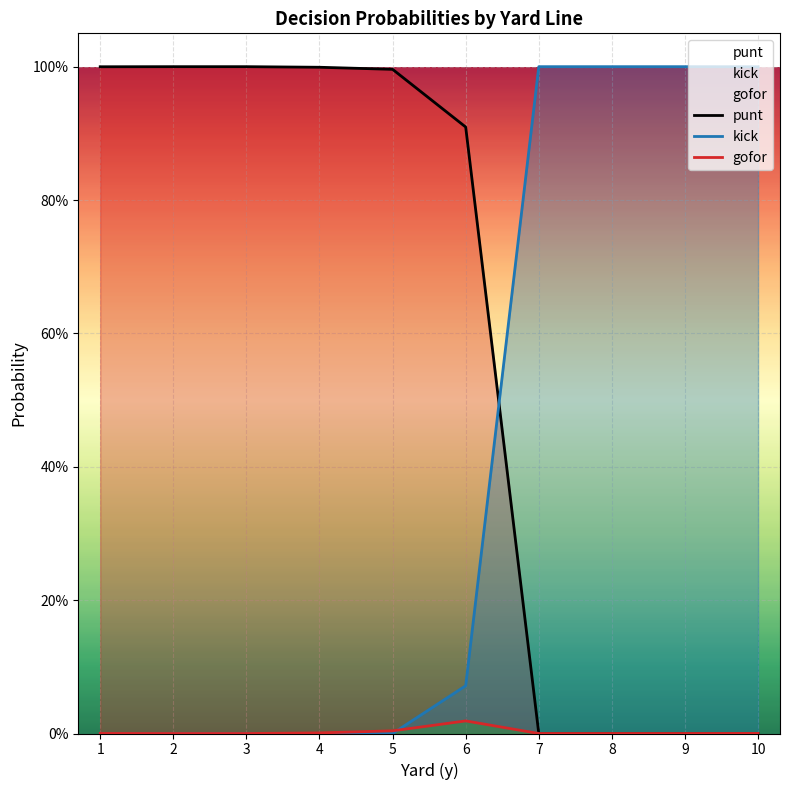

Which series has the largest range (max minus min)?

punt